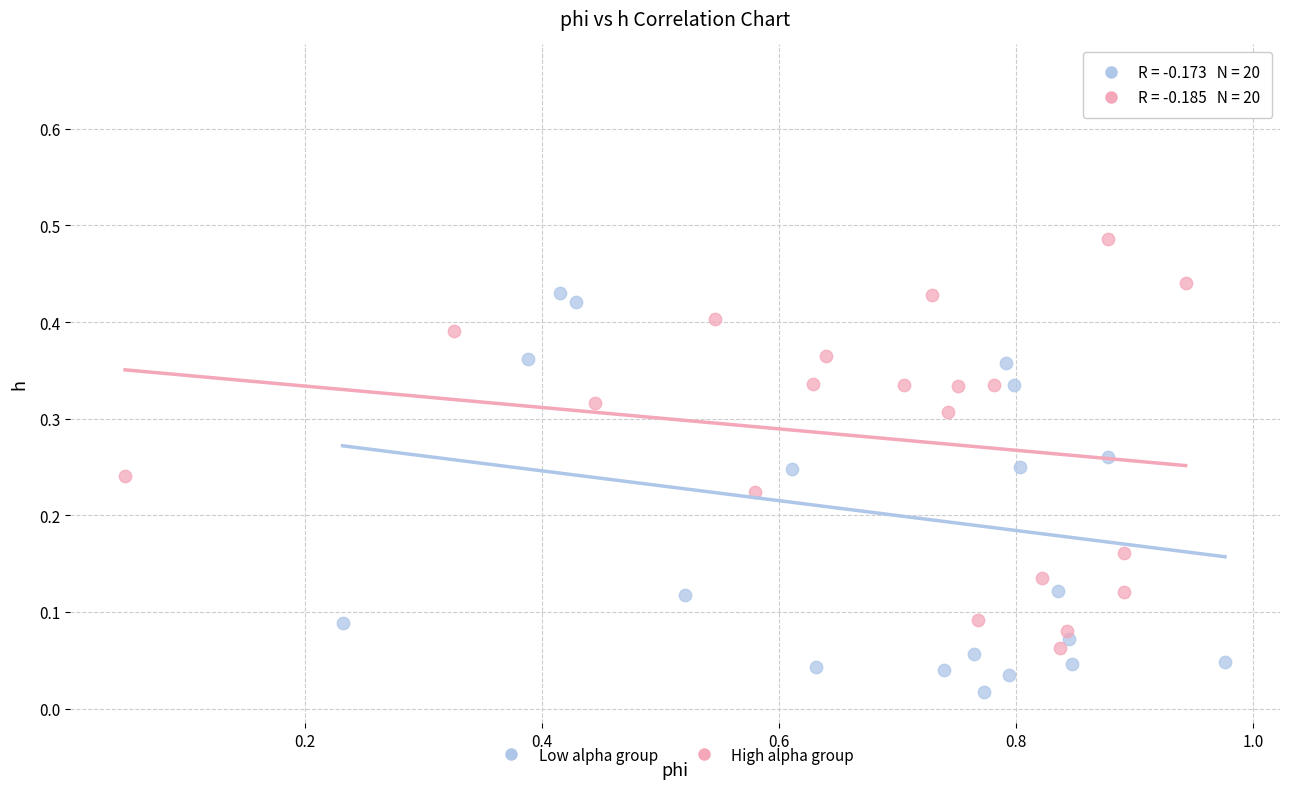

Which series has the widest spread of Y values?

Low alpha group